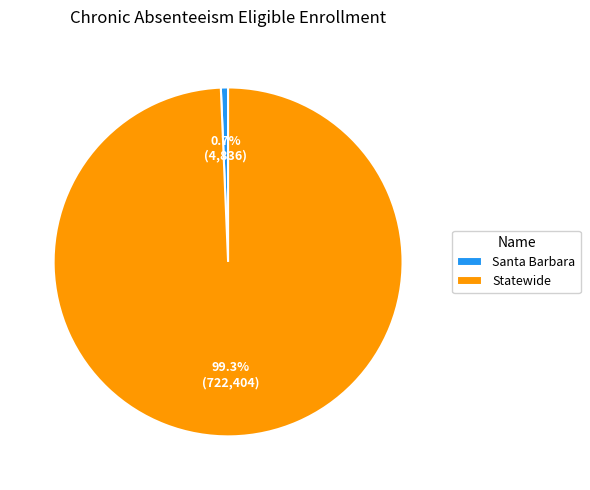

What is the largest slice in the pie chart?

Statewide